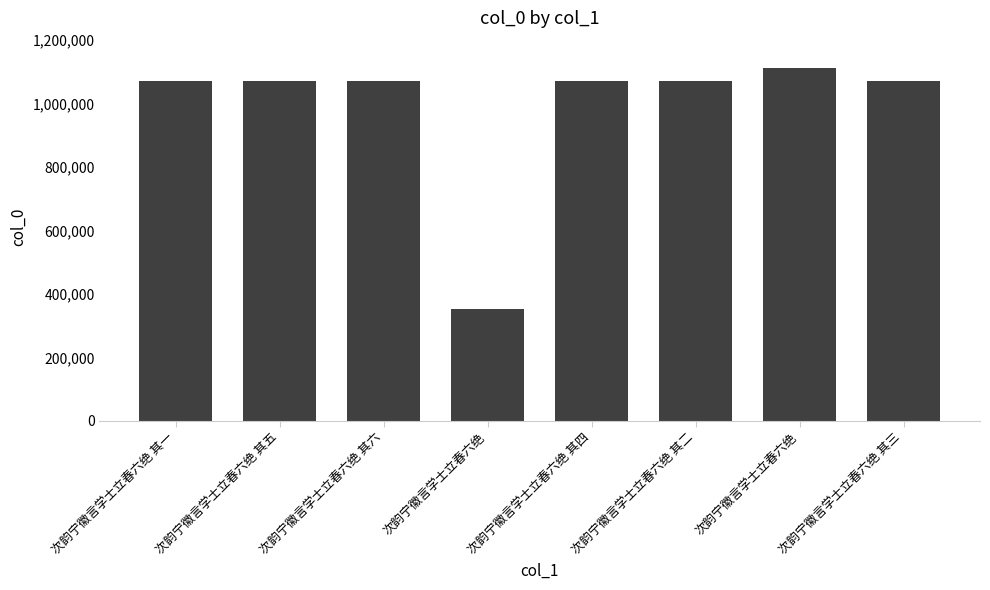

How many data points are less than 1069003?

4